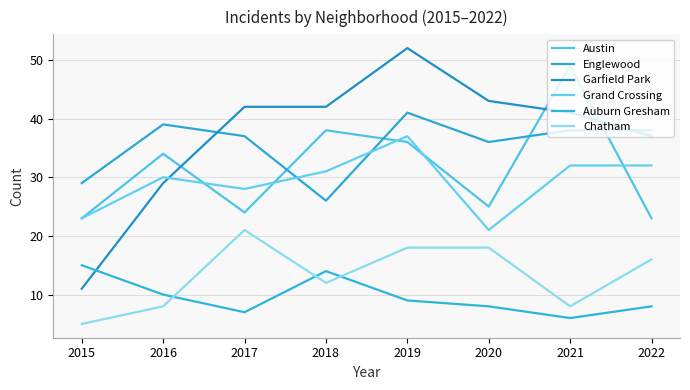

What value does the Chatham series have at 2016?

8